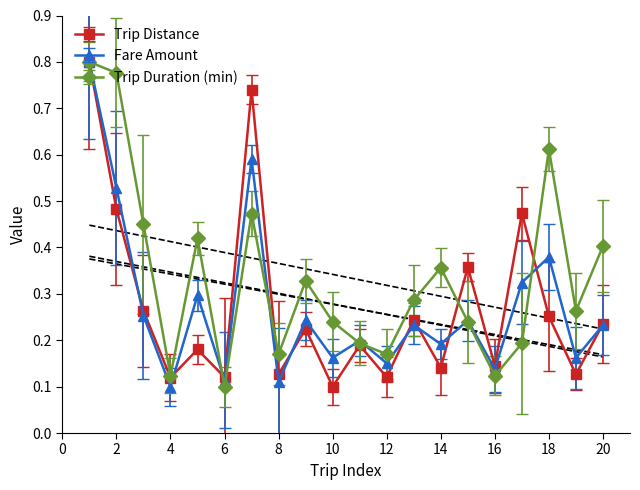

Count the Trip Distance values in the range 0 to 1.

20